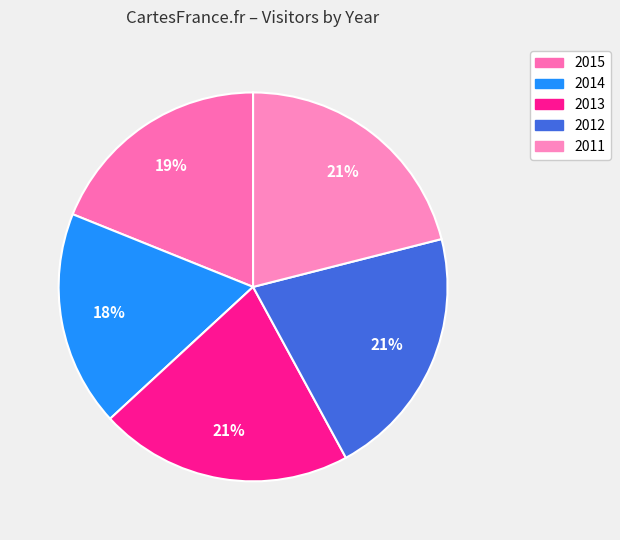

How many slices are in this pie chart?

5